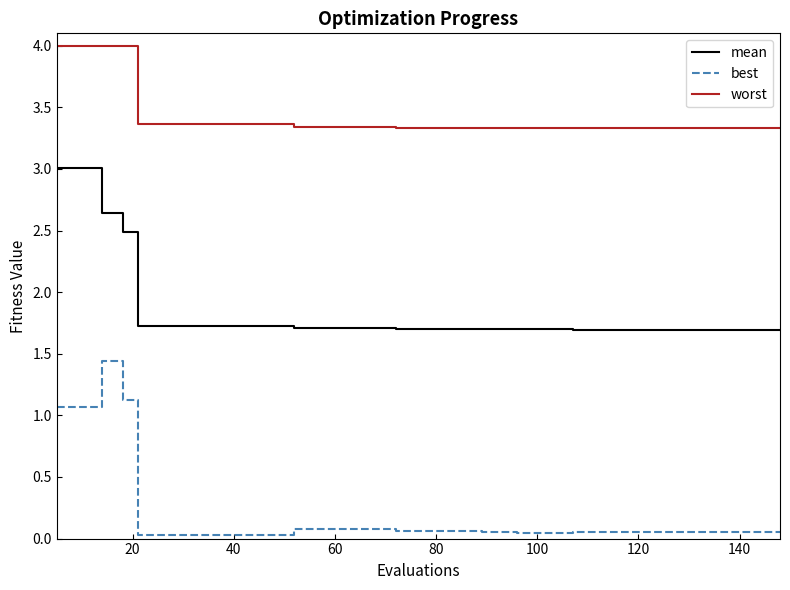

Does the chart have visible grid lines?

No